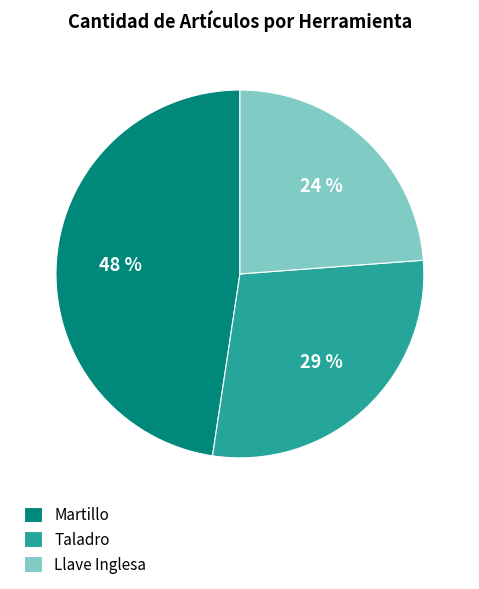

True or false: Llave Inglesa accounts for 34% of the total.

False